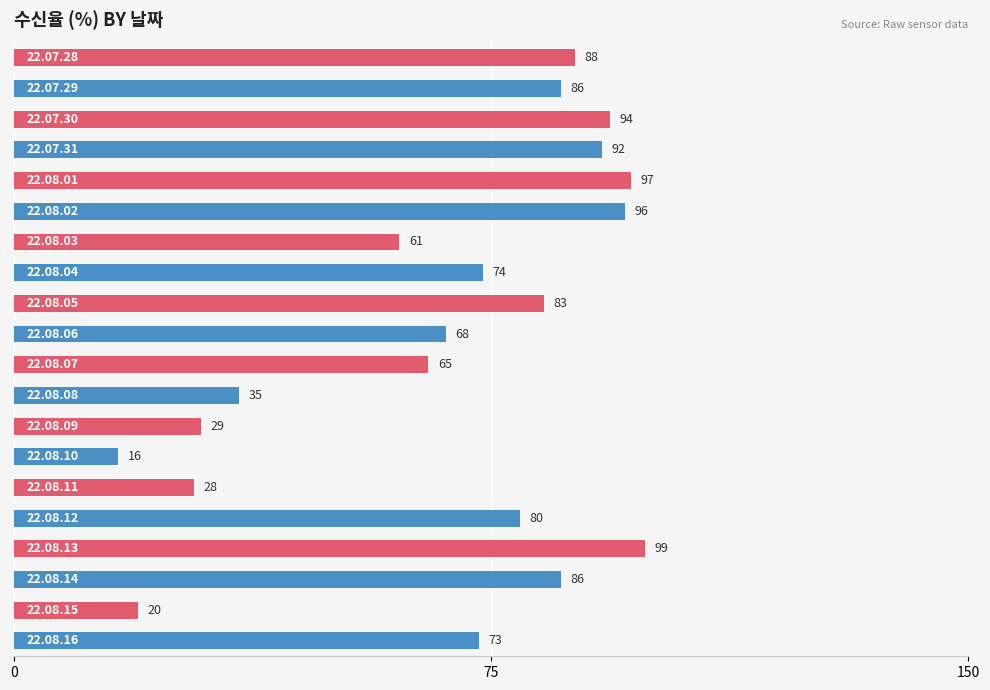

What is the value of the 7th bar from the top?

60.6